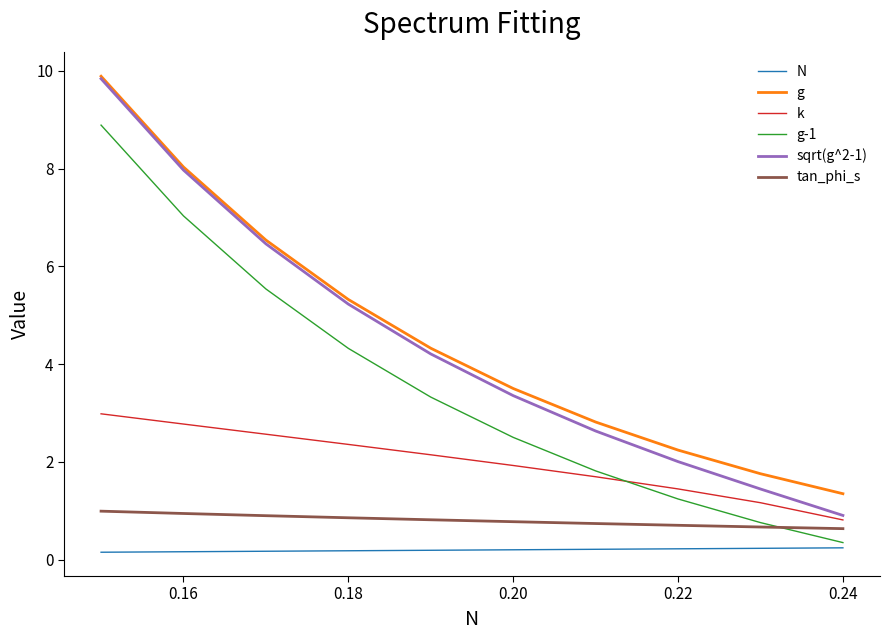

How many data points does each series have?

10